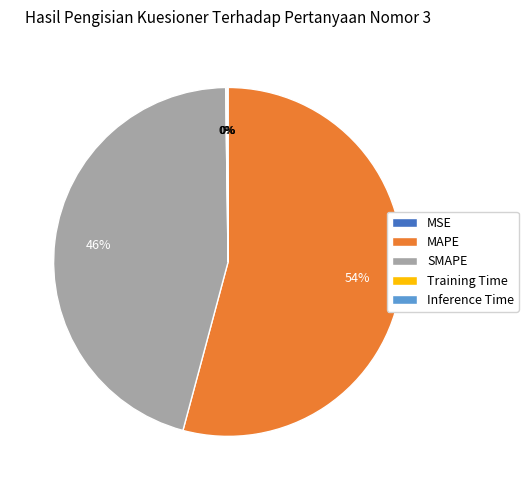

To the nearest percent, what is the difference between the largest and smallest slice percentages?

54%